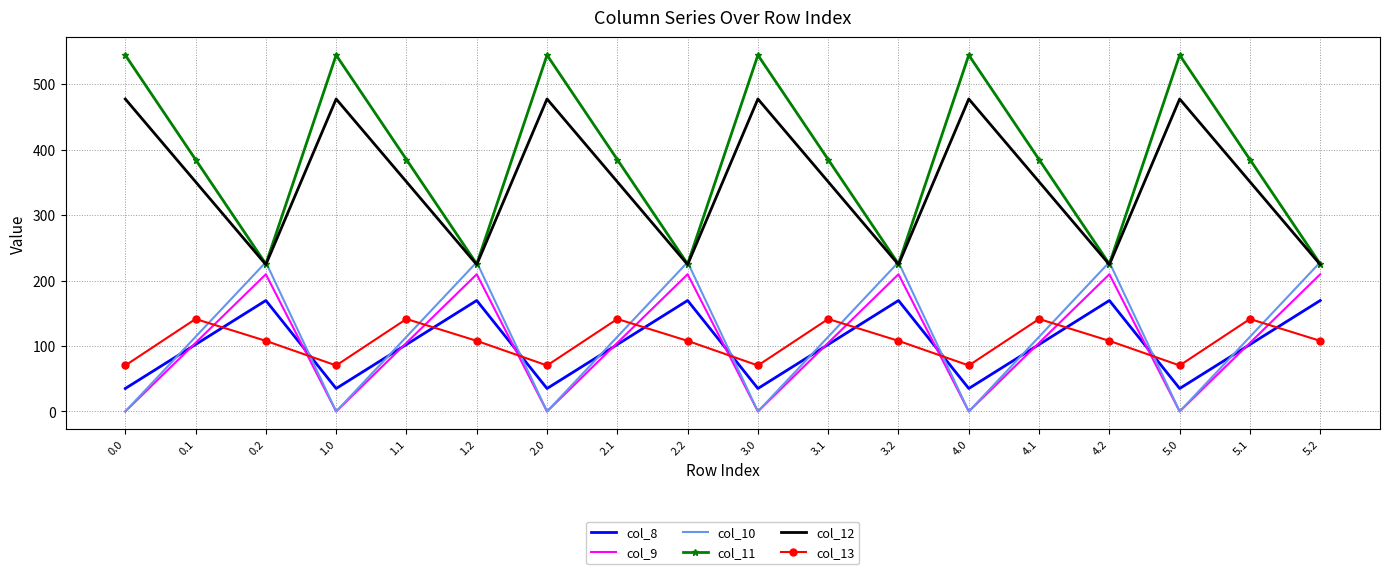

True or false: col_11 has more than 0 points higher than both neighbors.

True